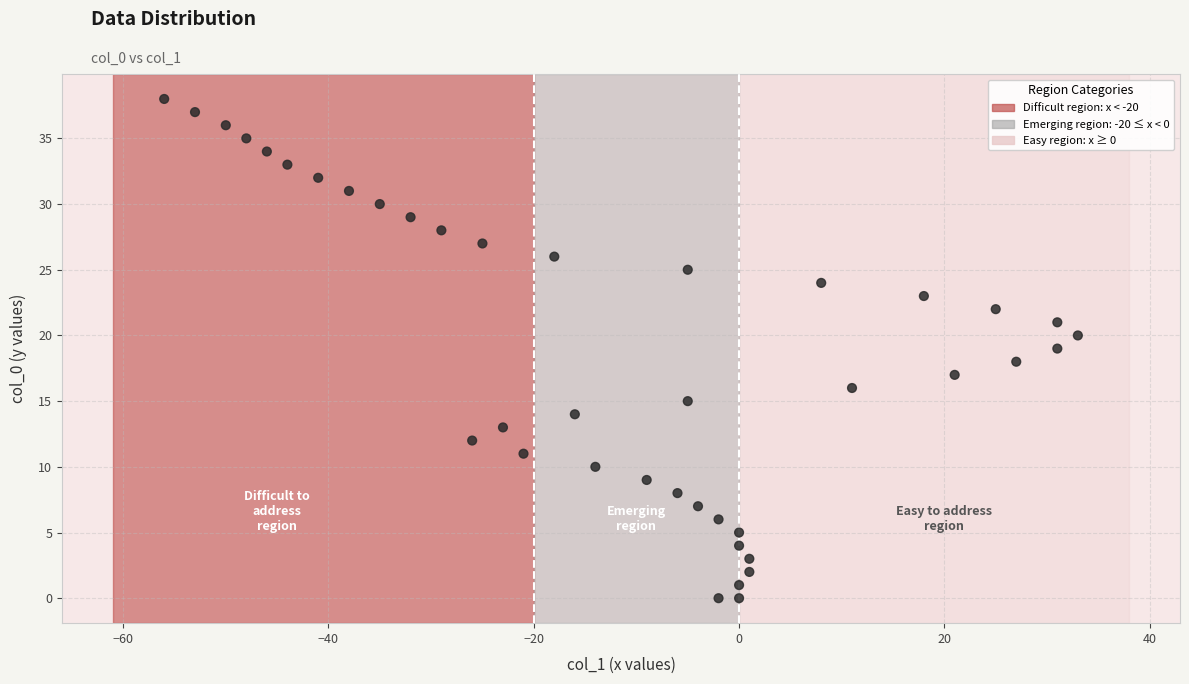

What is the range of Y values (max minus min)?

38